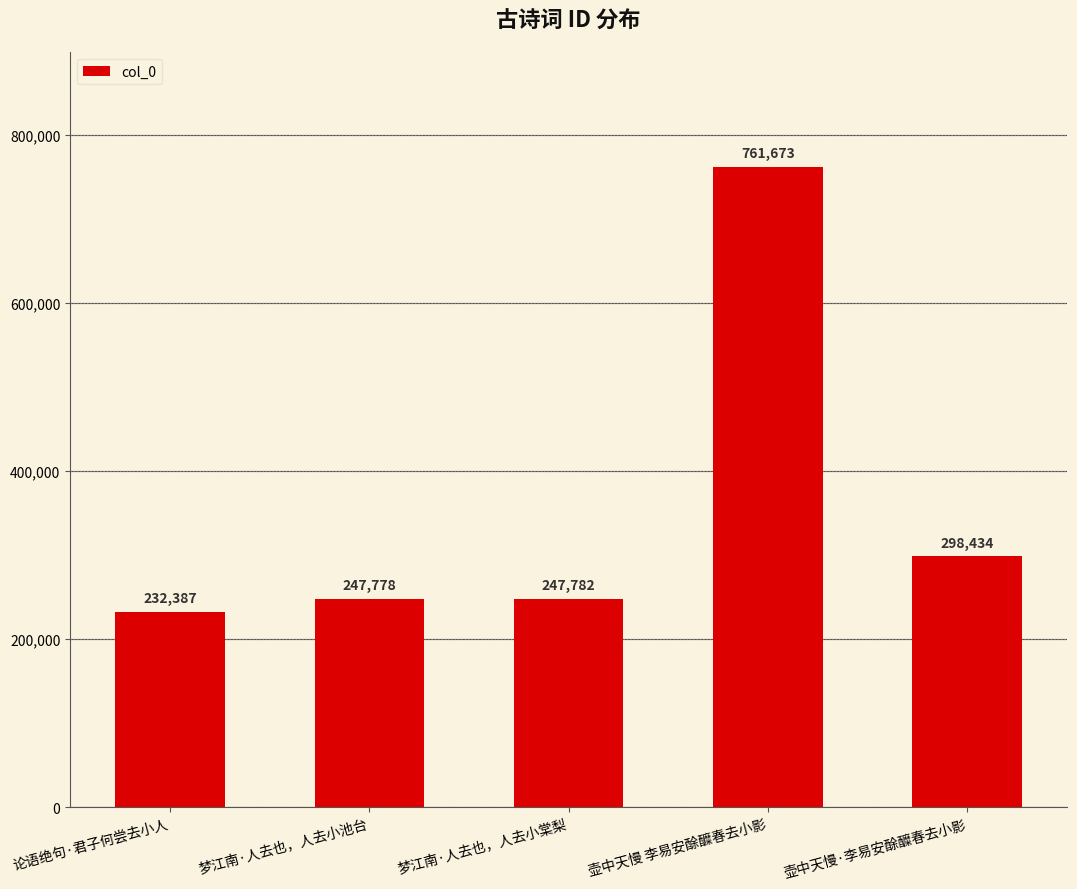

Between 论语绝句·君子何尝去小人 and 梦江南·人去也，人去小池台, which is larger?

梦江南·人去也，人去小池台